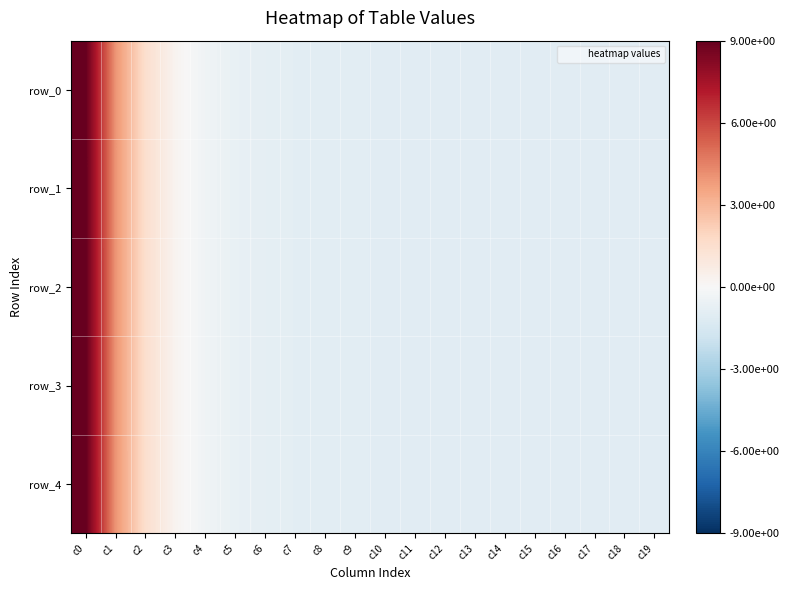

At which category does the chart reach its minimum across all series?

c19